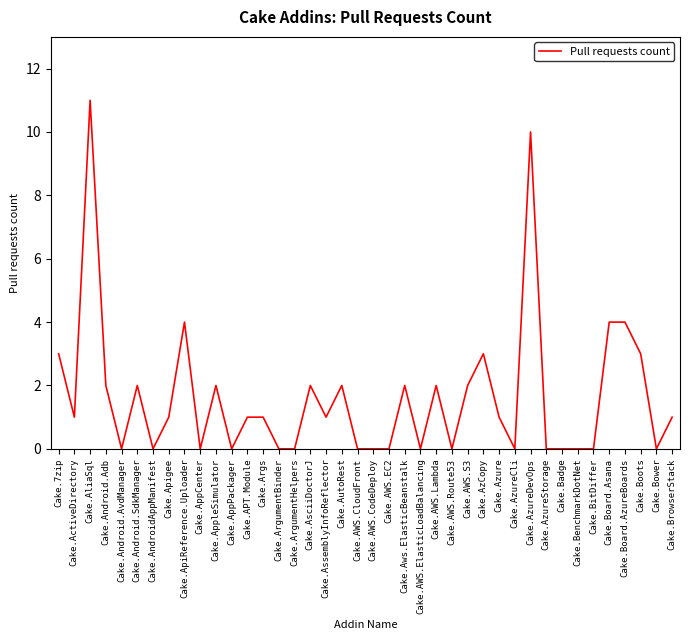

True or false: the data has more than 2 interior local peaks.

True